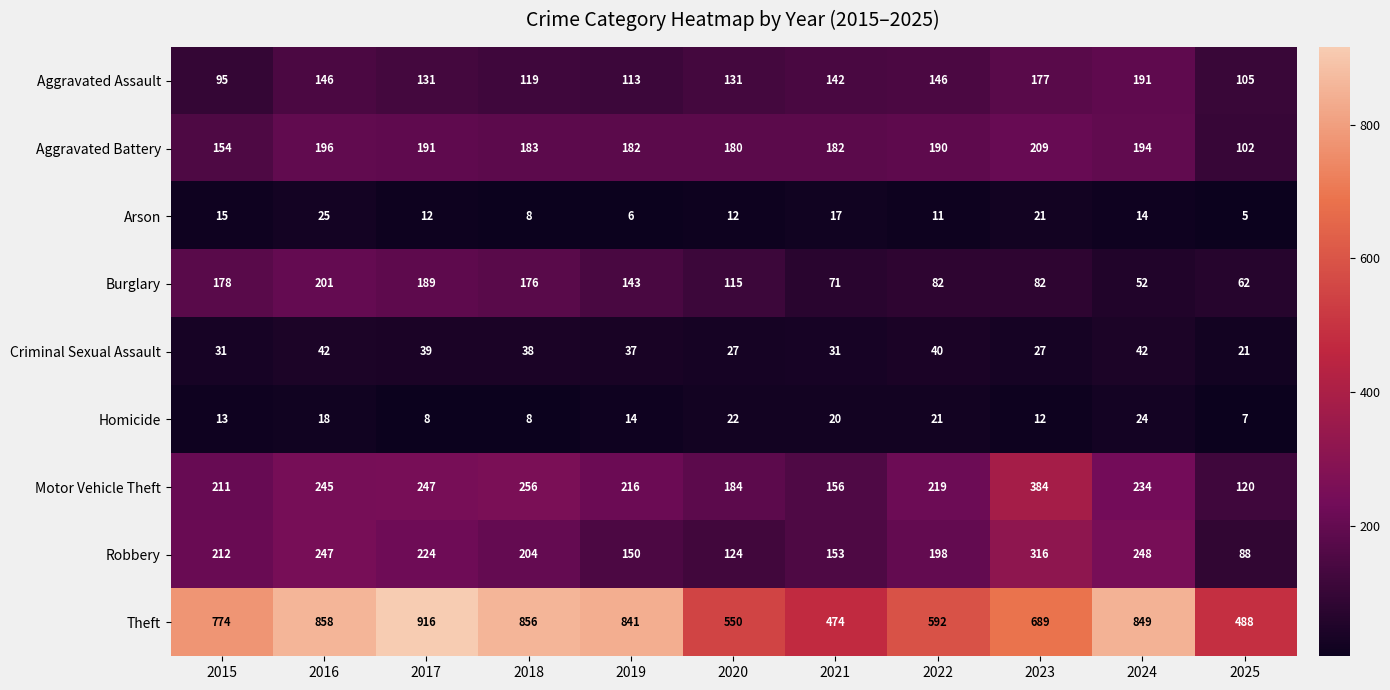

Which label corresponds to the smallest value in the chart?

2025